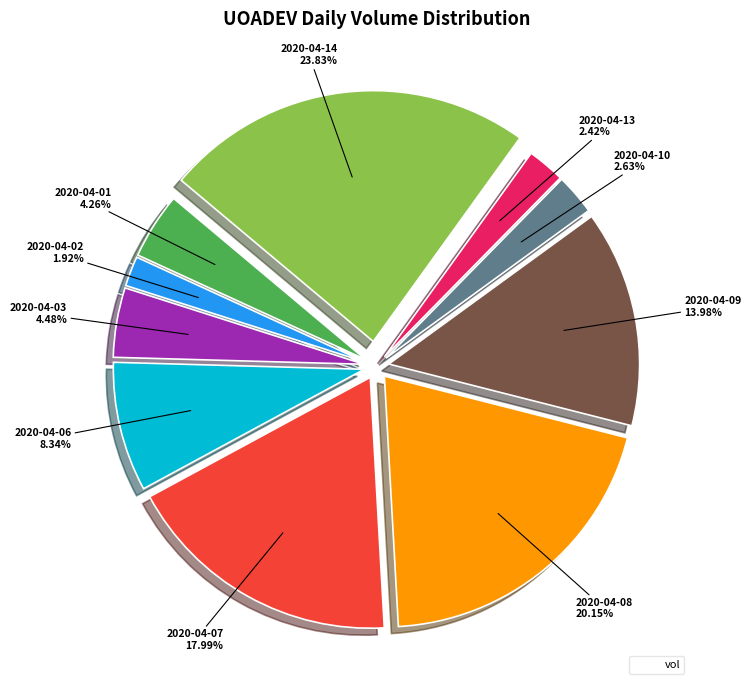

Does any single category account for the majority?

No